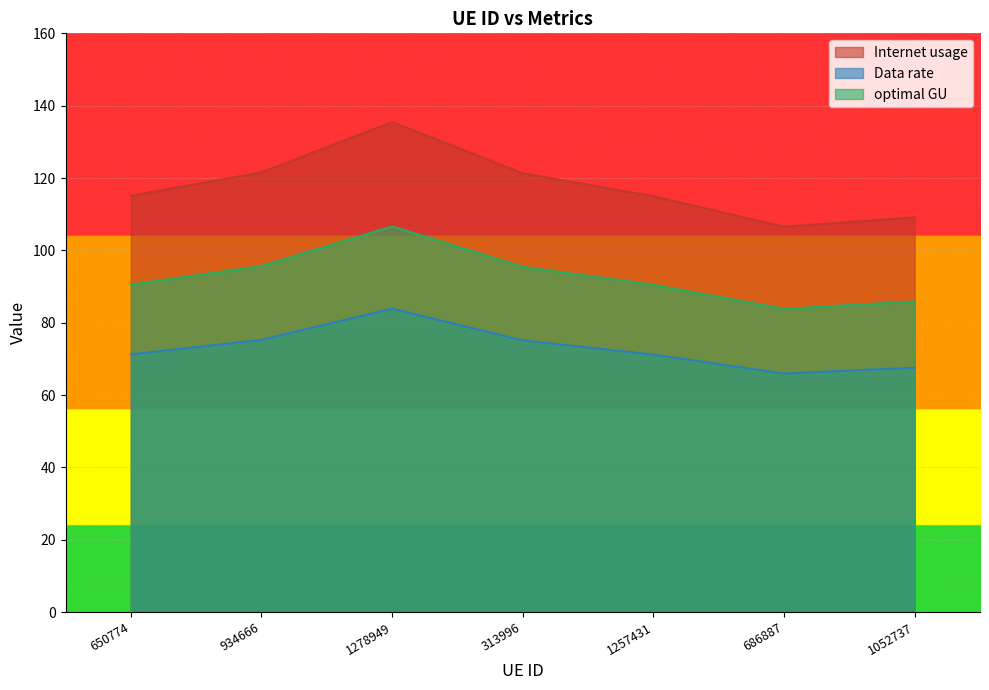

Between 934666 and 1052737, which series saw the biggest shift?

Internet usage